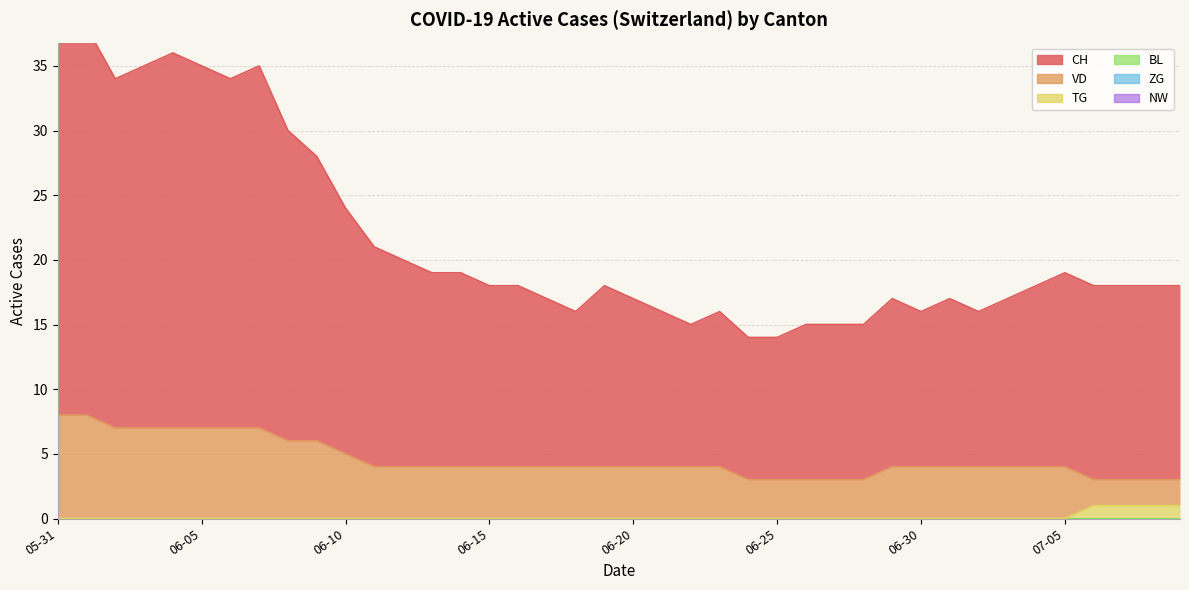

List the series in order of their peak value, highest first.

CH, VD, TG, BL, ZG, NW